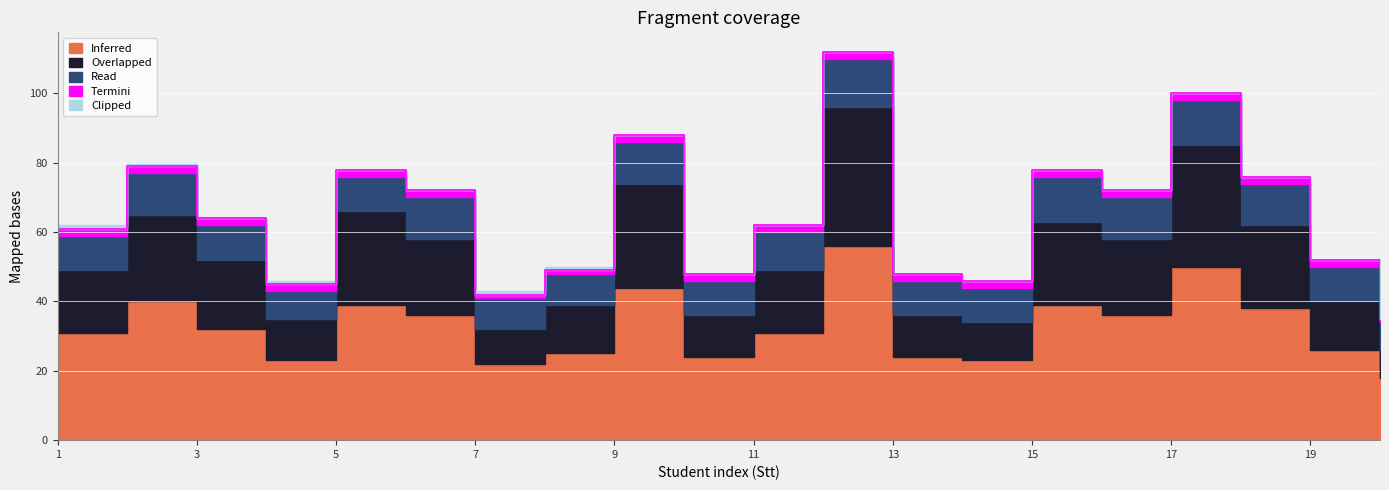

The Inferred series shows 32 at 20. True or false?

False